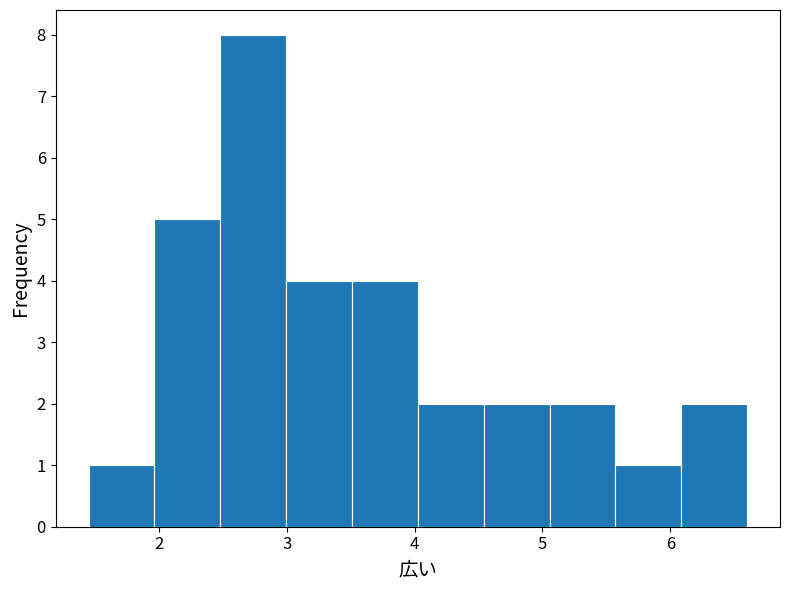

Reading left to right, transcribe this chart: for each bar, give the range it covers on the x-axis and its height. Neither the bar edges nor the heights are printed on the chart, so give them approximately, as read against the axes.

1.5 to 2.0: 1
2.0 to 2.5: 5
2.5 to 3.0: 8
3.0 to 3.5: 4
3.5 to 4.0: 4
4.0 to 4.5: 2
4.5 to 5.1: 2
5.1 to 5.6: 2
5.6 to 6.1: 1
6.1 to 6.6: 2